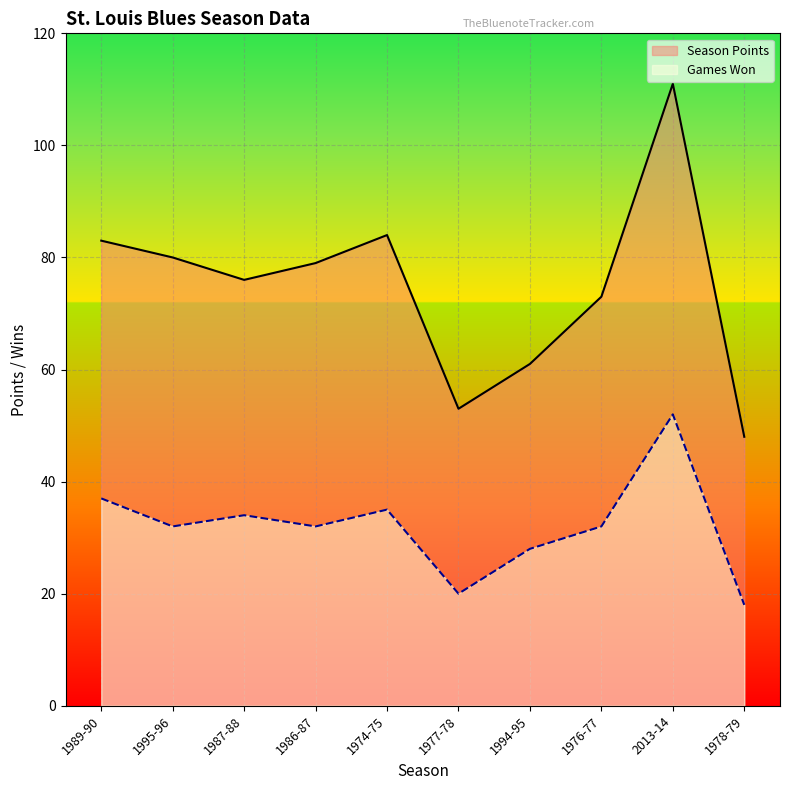

What is the difference between the second highest and minimum values in the Games Won series?

19